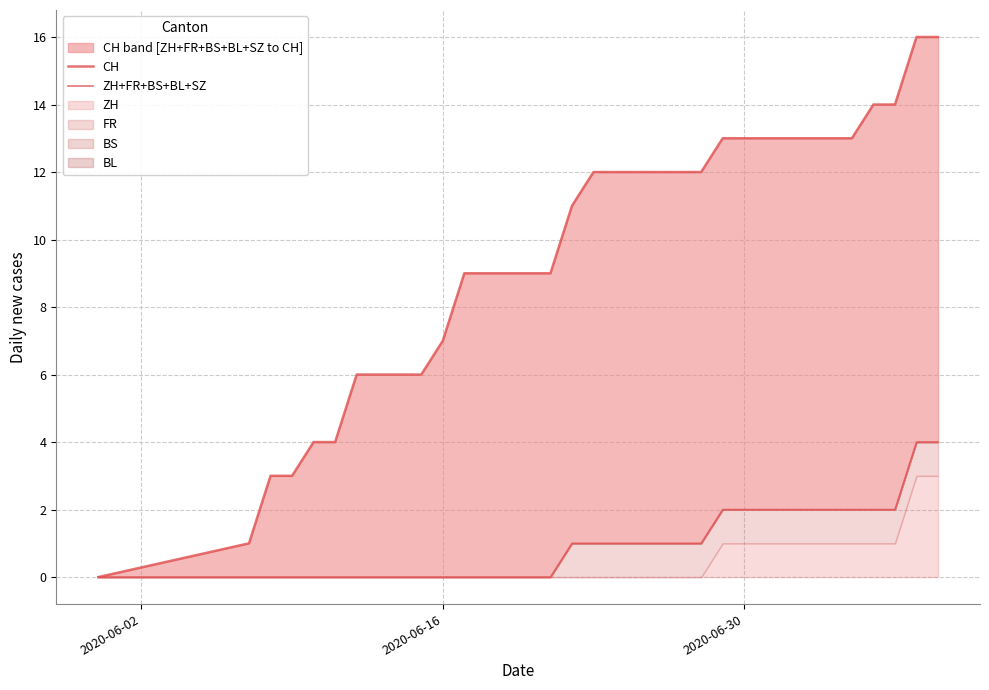

Is the value of CH at 16 greater than the value of ZH+FR+BS+BL+SZ at 31?

Yes